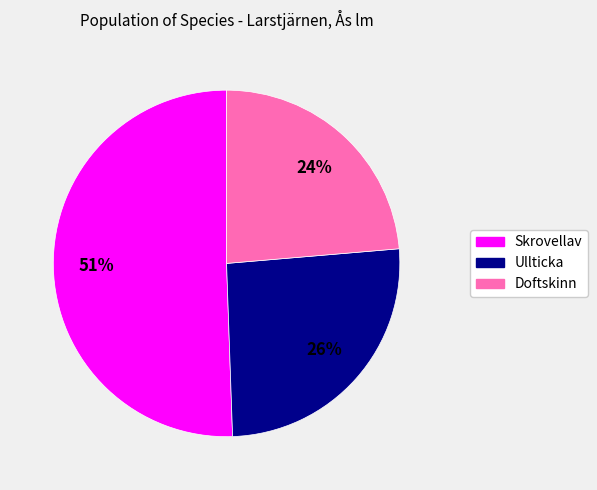

To the nearest percent, what is the difference between the largest and smallest slice percentages?

27%